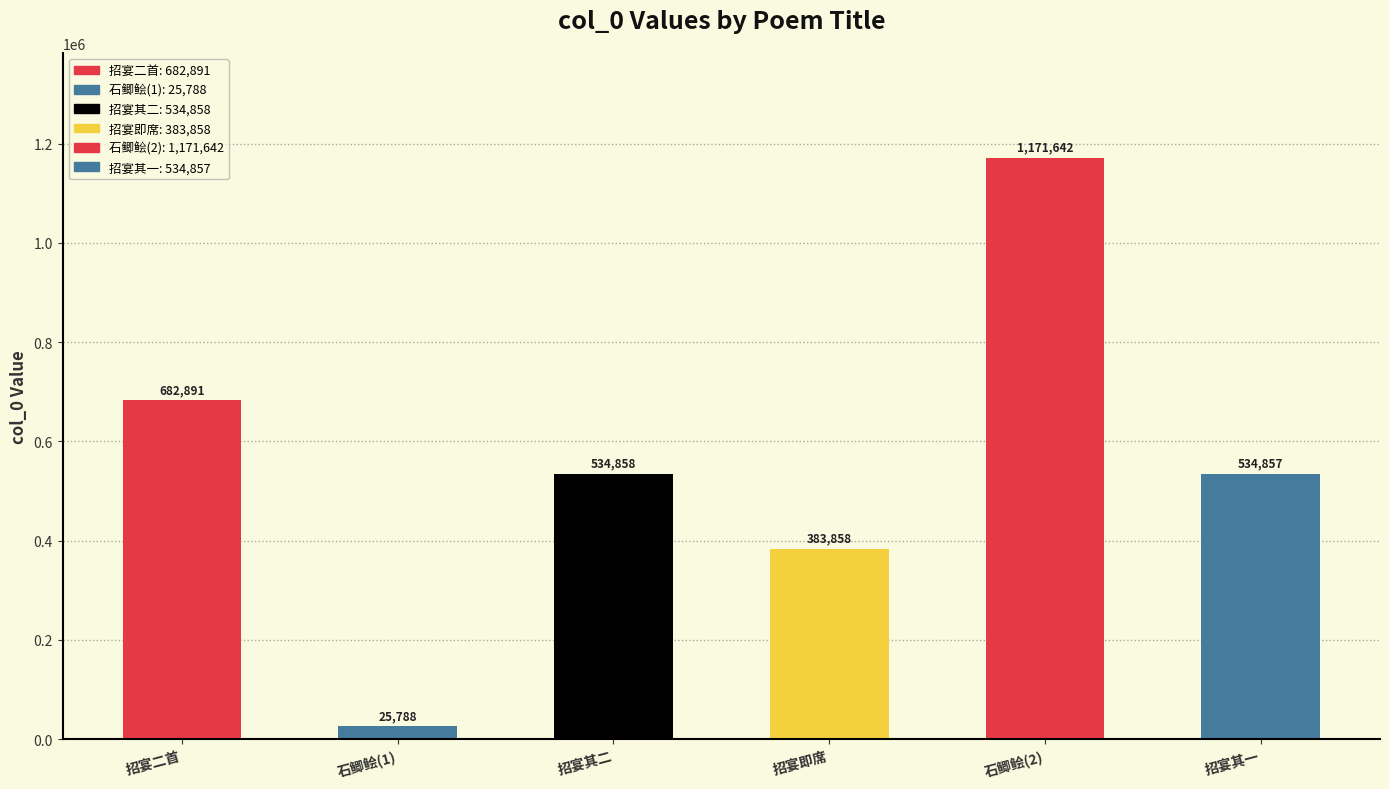

What is the approximate value at 招宴即席, to the nearest 100?

383900